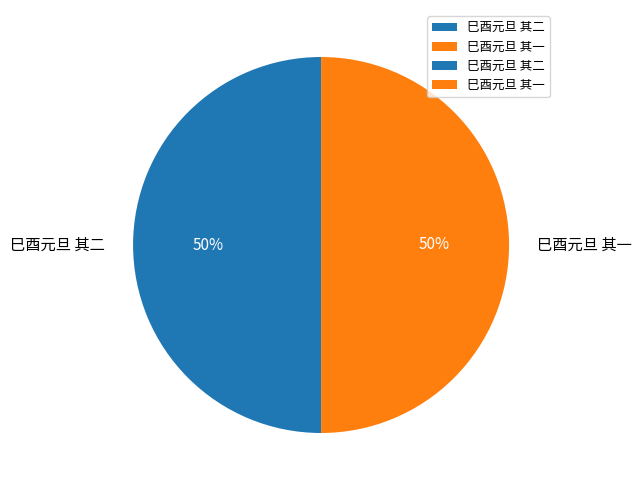

To the nearest percent, what portion does 巳酉元旦 其一 represent?

50%